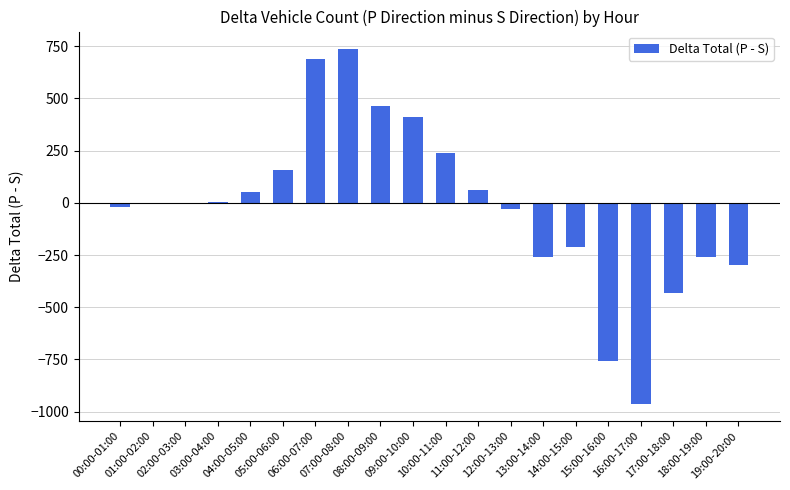

Count the number of values greater than -4.

9